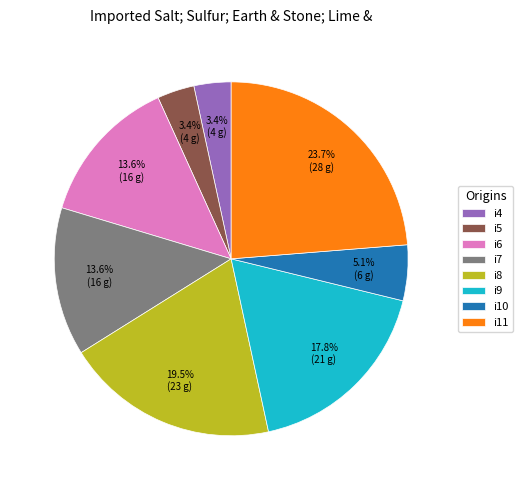

Does i11 represent more than half of the total?

No